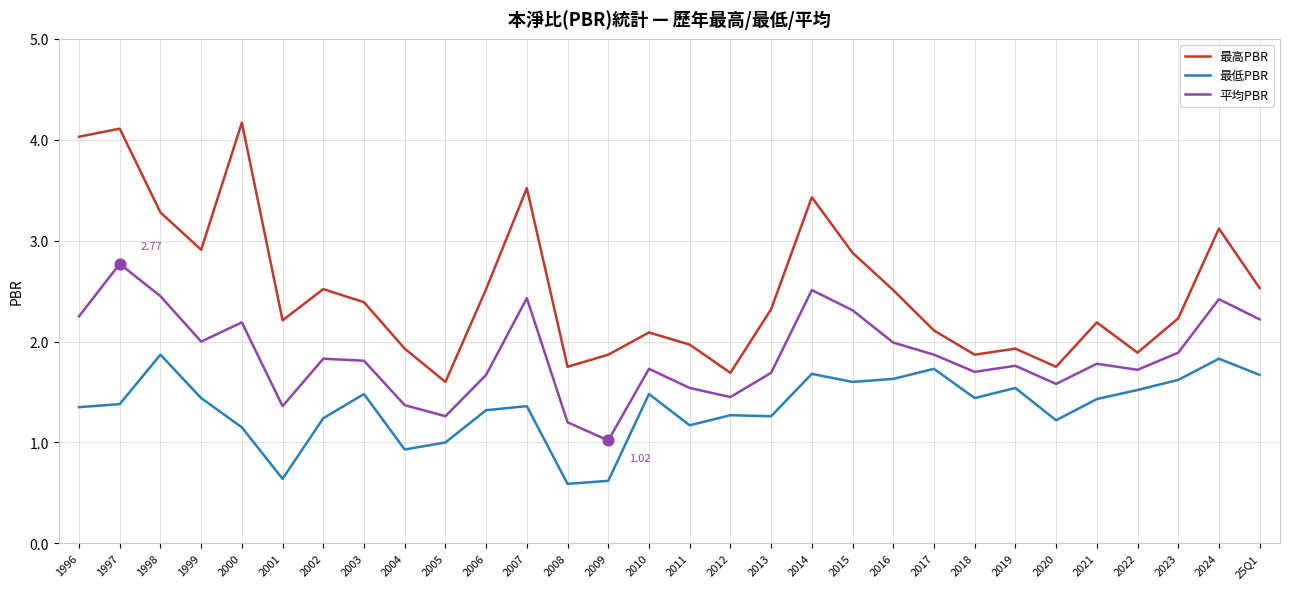

Which series has the widest spread of values?

最高PBR